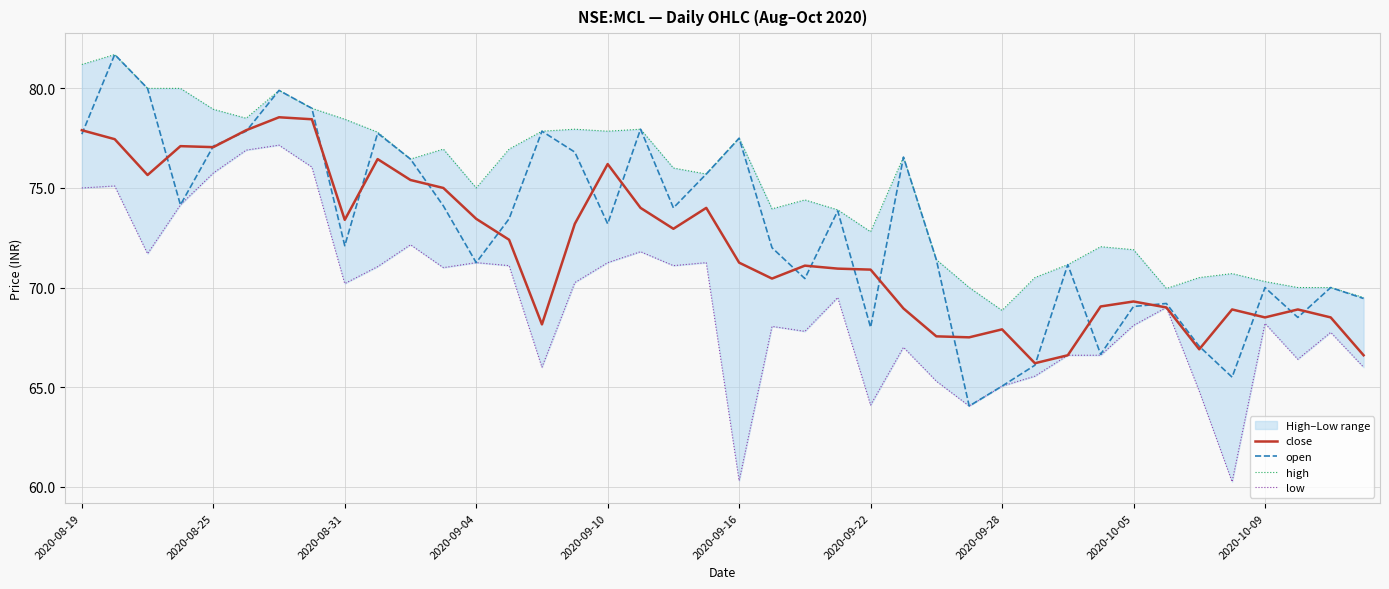

Rank the series by their average value, from lowest to highest.

low, close, open, high